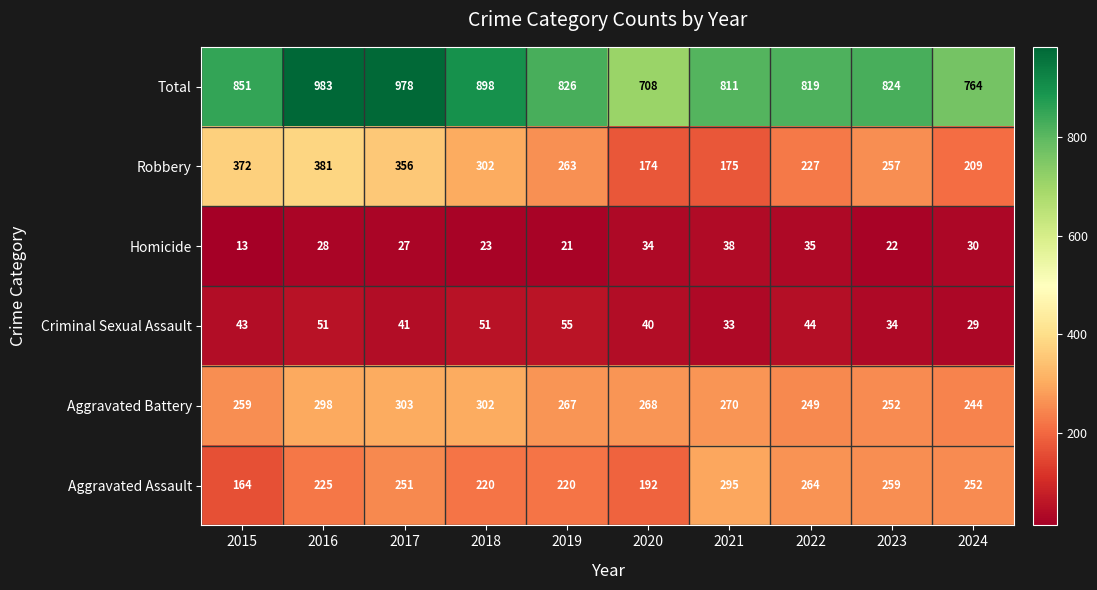

Is it true that Robbery equals 174 at 2020?

True